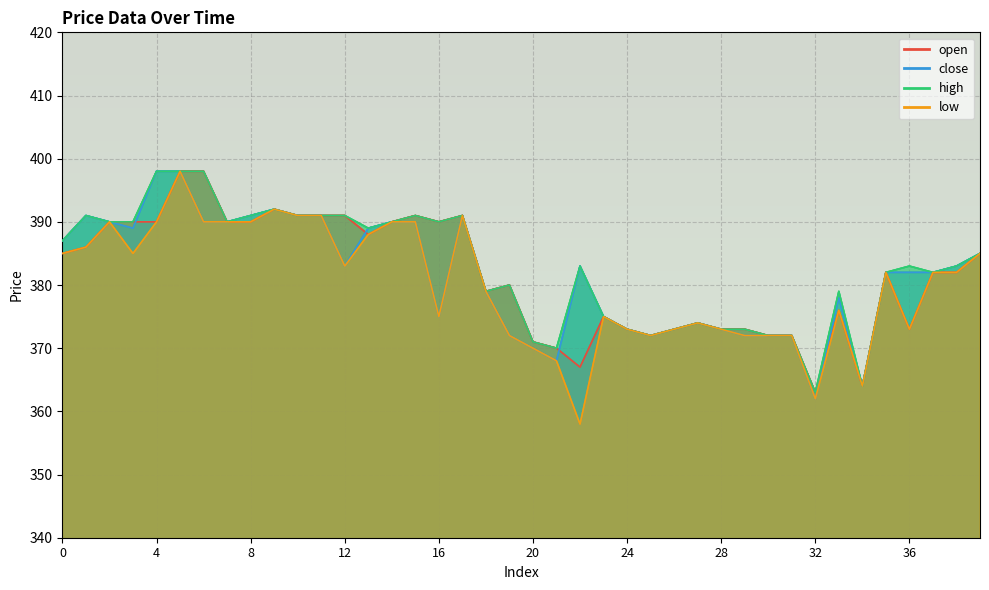

At which category does open reach its first local peak?

9